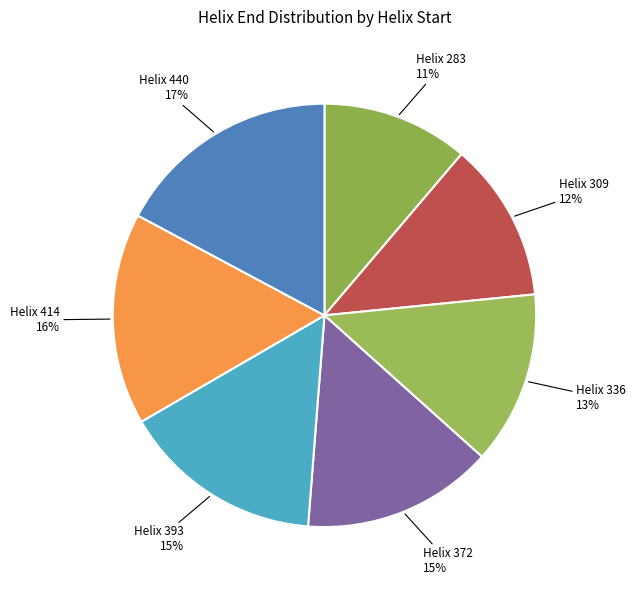

To the nearest percent, what is the difference between the largest and smallest slice percentages?

6%